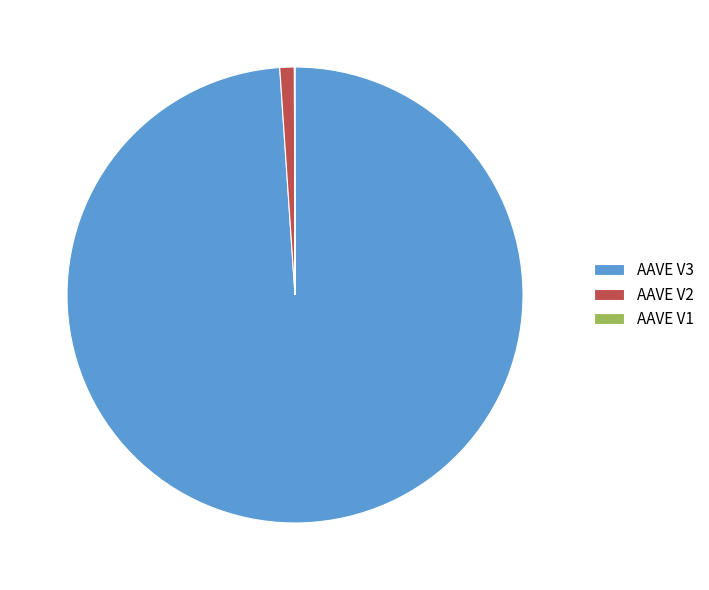

The AAVE V3 slice represents 89% of the pie. True or false?

False